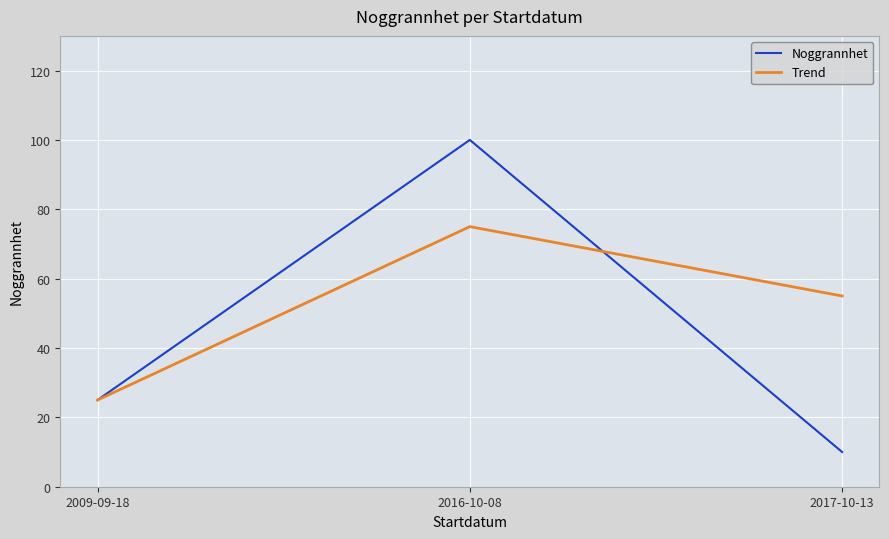

What is the greatest value displayed?

100